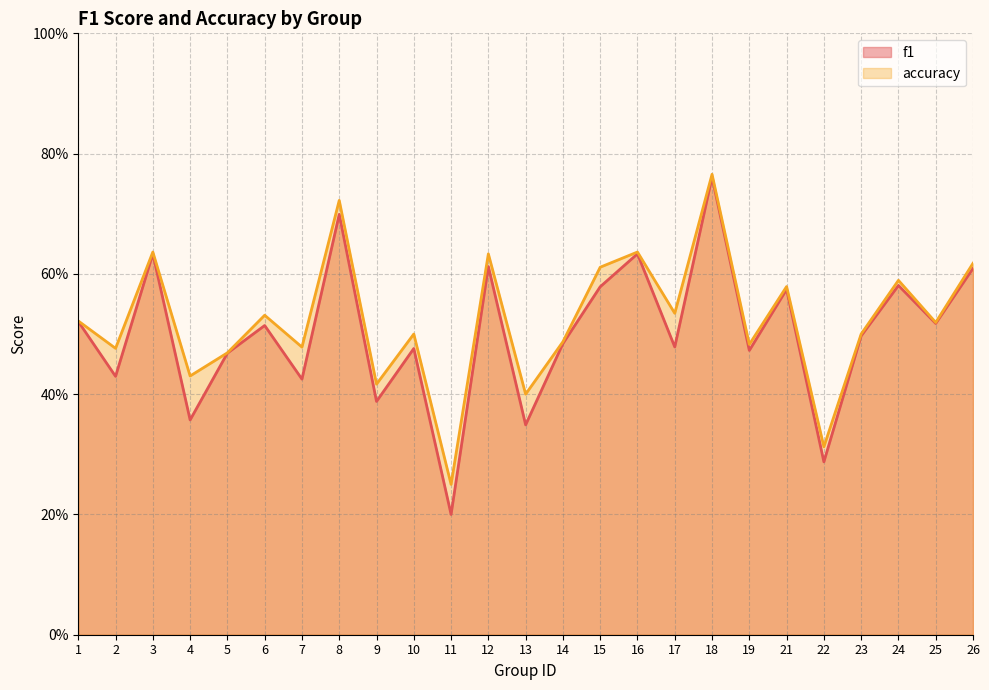

What are all the series names shown in the legend?

f1, accuracy